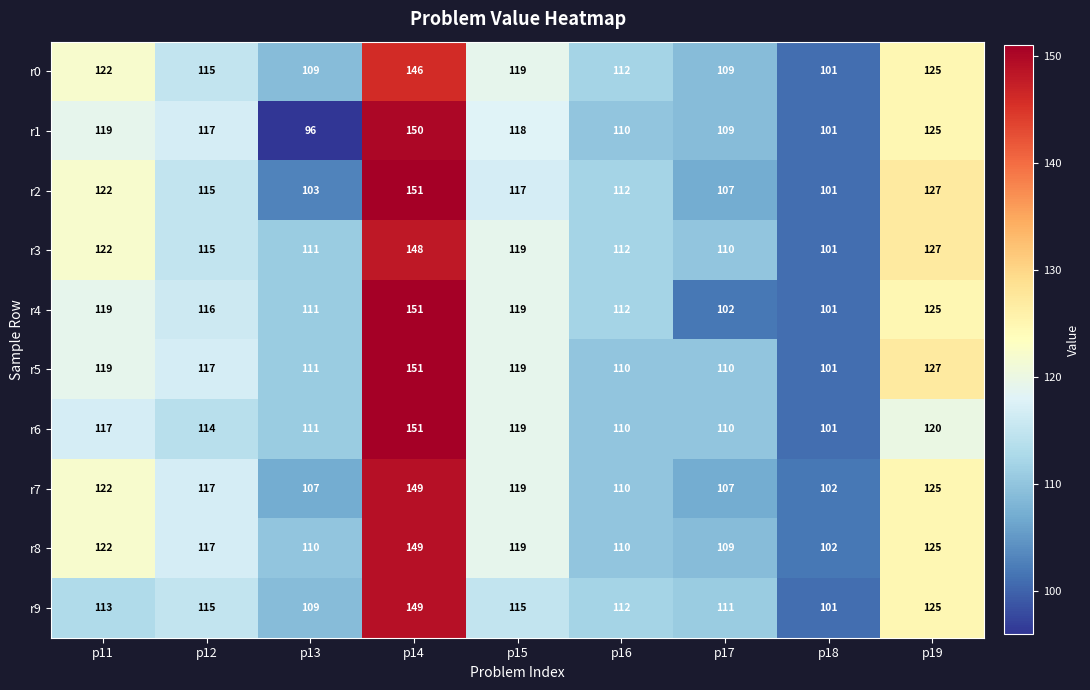

What is the average value of the r7 series?

118